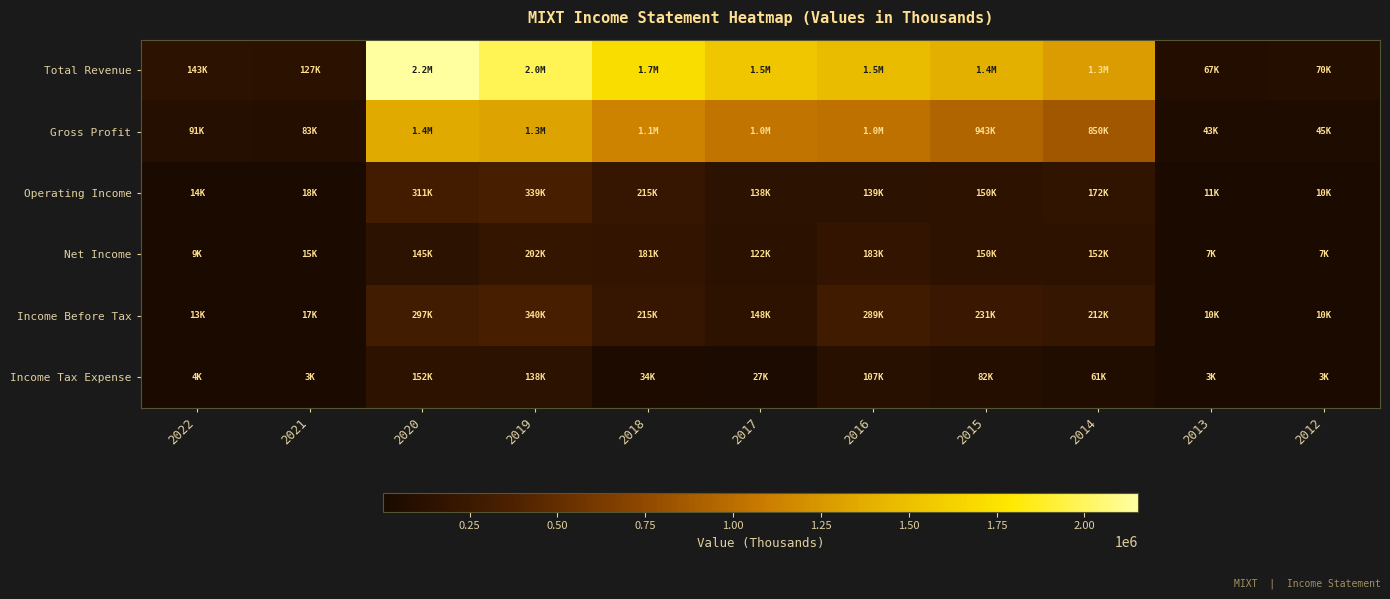

Reading left to right, list all the values displayed in this chart.

Total Revenue: 2022=143300	2021=126900	2020=2152000	2019=1975900	2018=1712500	2017=1540100	2016=1465000	2015=1389400	2014=1271700	2013=67000	2012=69800
Gross Profit: 2022=91400	2021=83000	2020=1355200	2019=1320000	2018=1125500	2017=1041300	2016=1025700	2015=942900	2014=849600	2013=42700	2012=44800
Operating Income: 2022=14400	2021=18200	2020=311300	2019=338900	2018=215000	2017=137900	2016=139100	2015=149900	2014=171500	2013=10600	2012=10100
Net Income: 2022=8900	2021=14600	2020=145000	2019=202300	2018=181100	2017=121500	2016=183000	2015=149600	2014=151600	2013=7300	2012=7100
Income Before Tax: 2022=13400	2021=17200	2020=297100	2019=340300	2018=214900	2017=148300	2016=289400	2015=230600	2014=212200	2013=10300	2012=9800
Income Tax Expense: 2022=4400	2021=2600	2020=152100	2019=138000	2018=33700	2017=26800	2016=106900	2015=81600	2014=60600	2013=2900	2012=2800